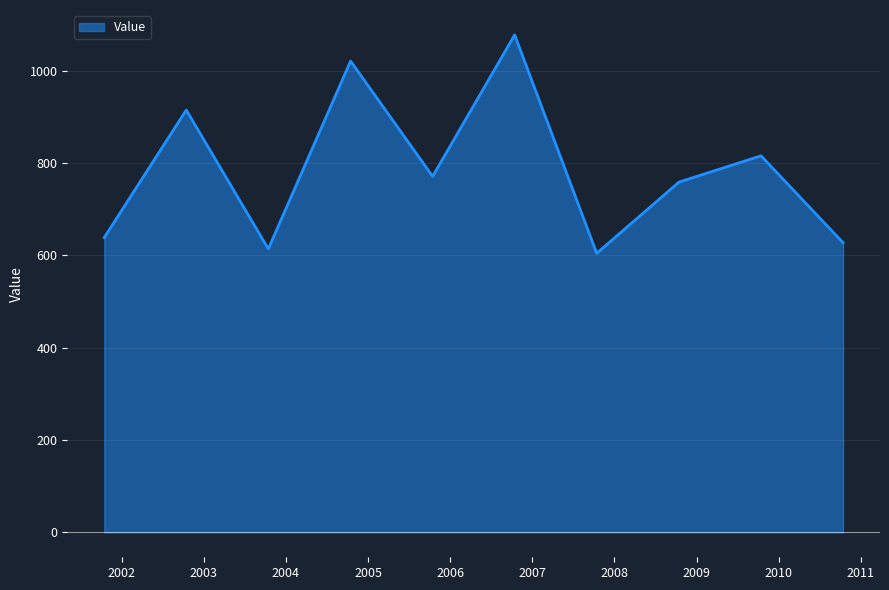

What is the difference between the maximum and minimum values?

473.1